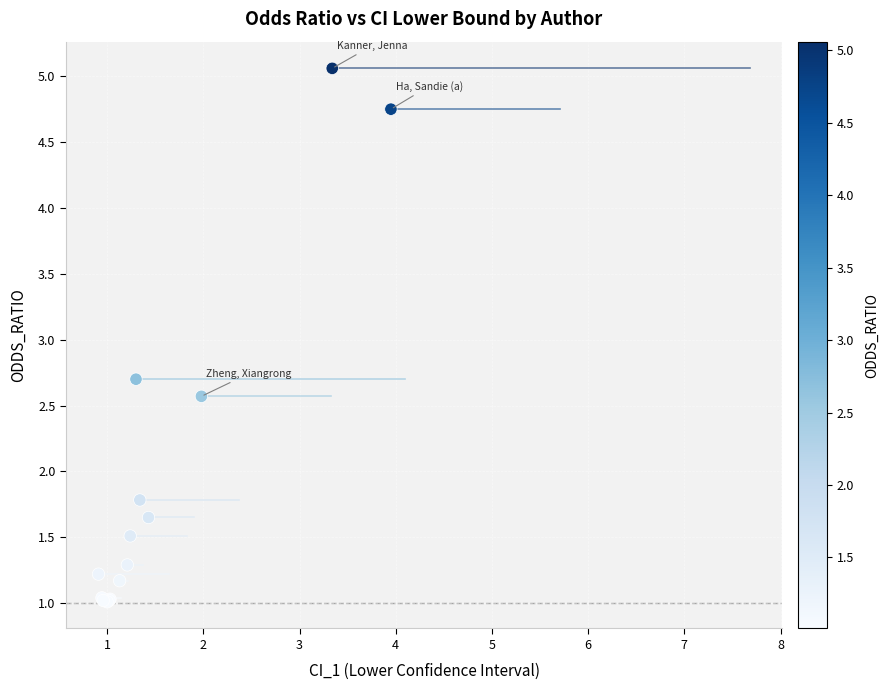

What Y value in the scatter plot is closest to 3?

2.7